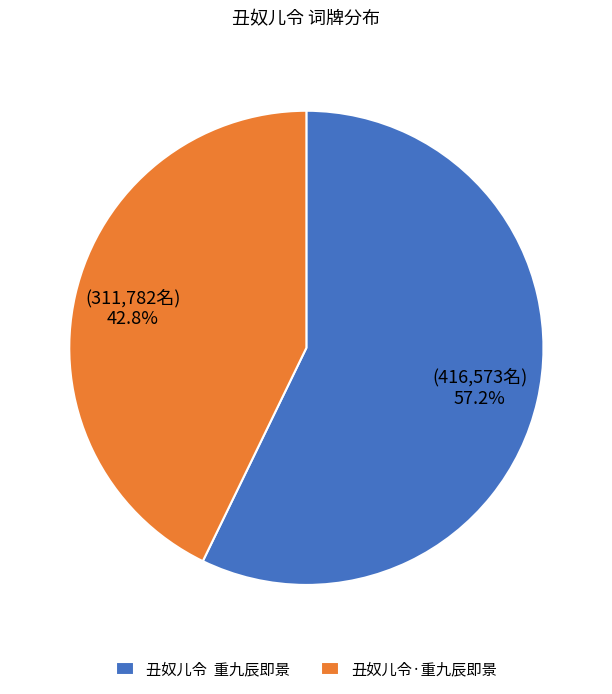

To the nearest percent, what is the average slice percentage?

50%